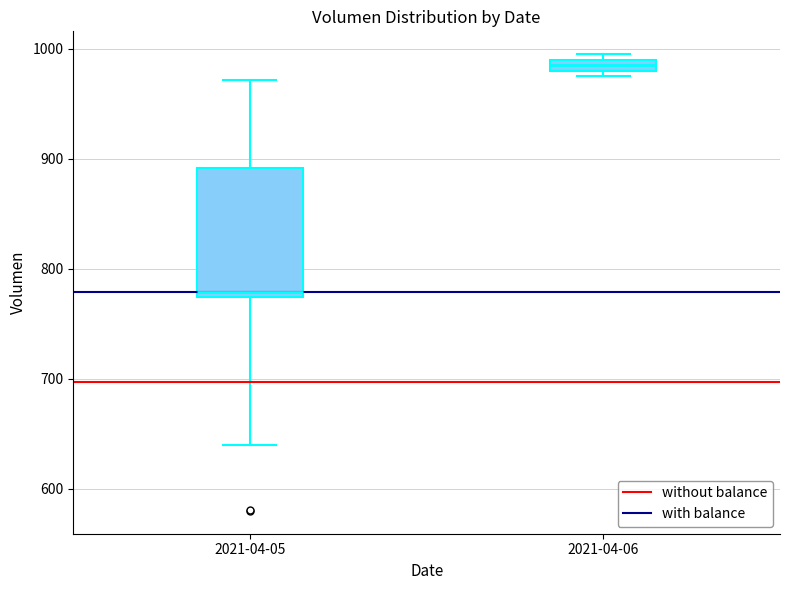

Comparing the boxes themselves (not the whiskers), which one is the tallest?

2021-04-05